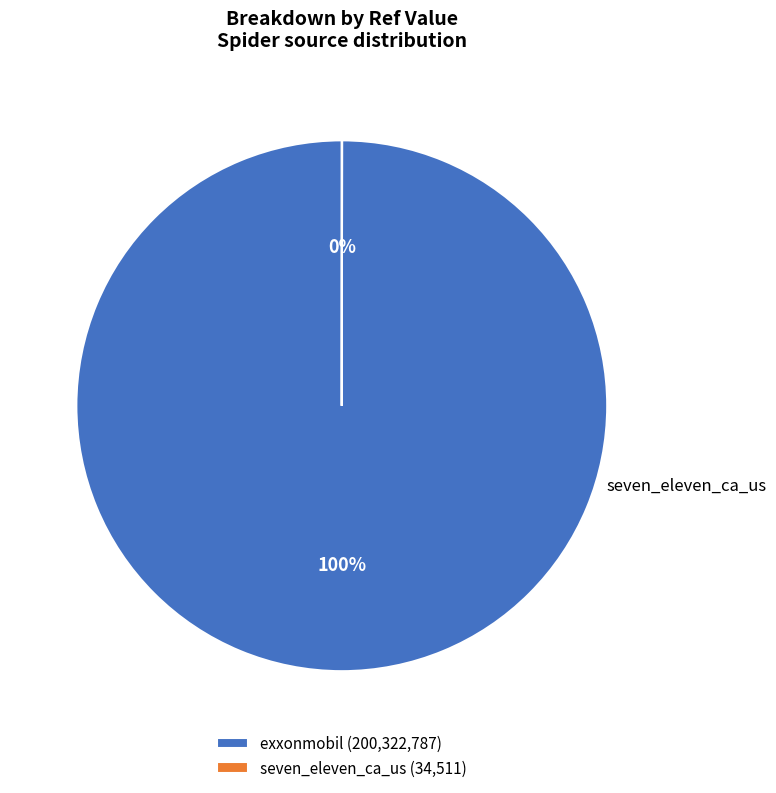

What percentage is the exxonmobil slice, to the nearest percent?

100%